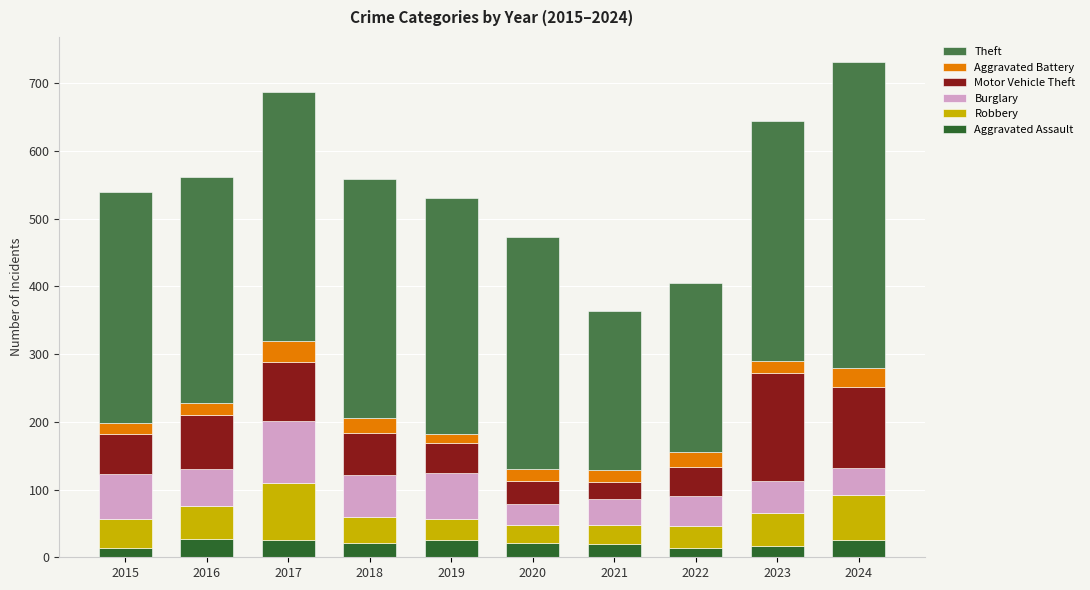

What is the highest value of the Aggravated Assault series?

27